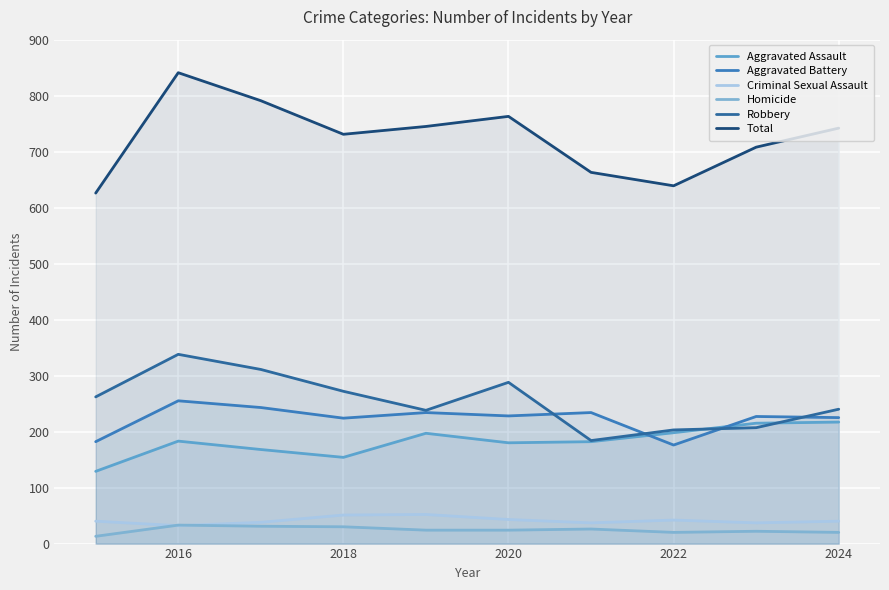

At how many categories does at least one series exceed 554?

10